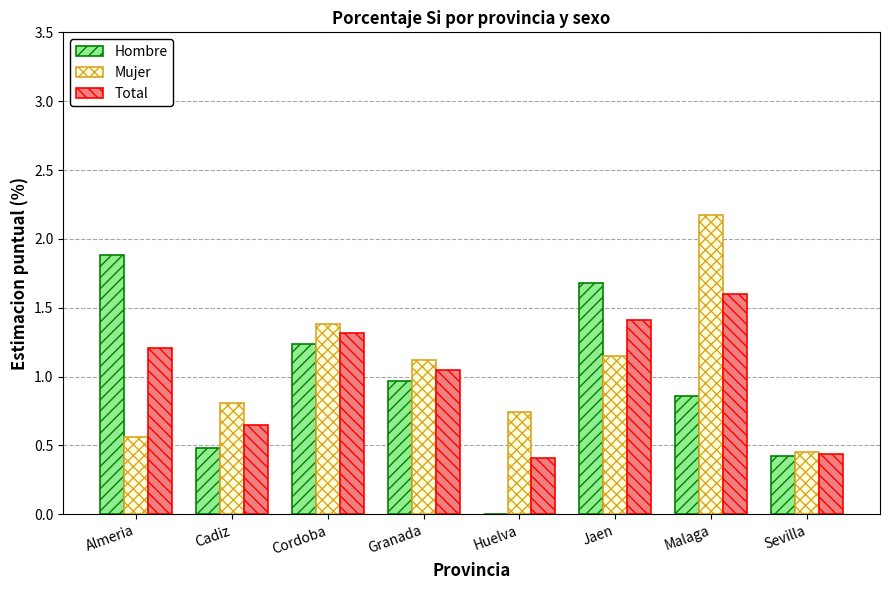

What is the maximum value shown in the chart?

2.2